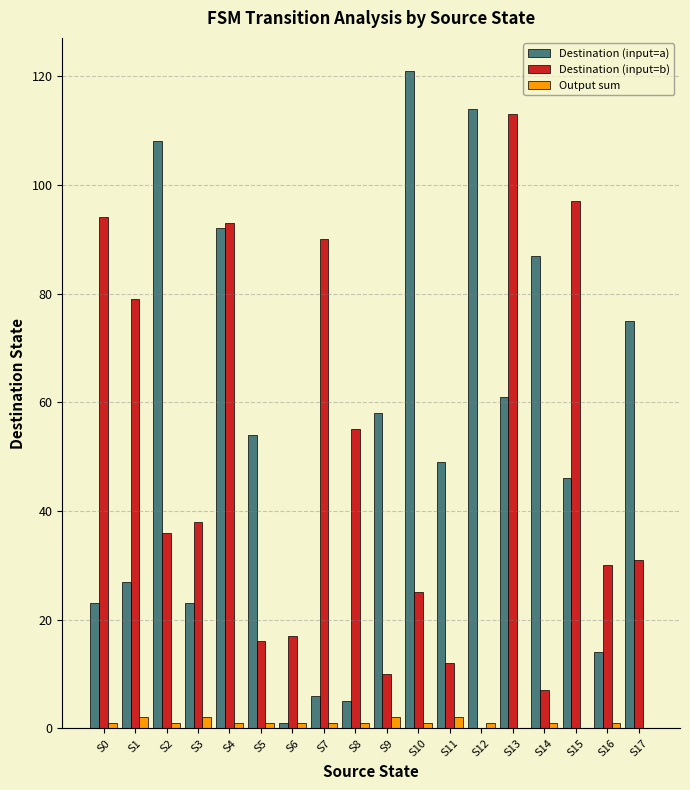

The value of Destination (input=a) at S4 is 20. True or false?

False